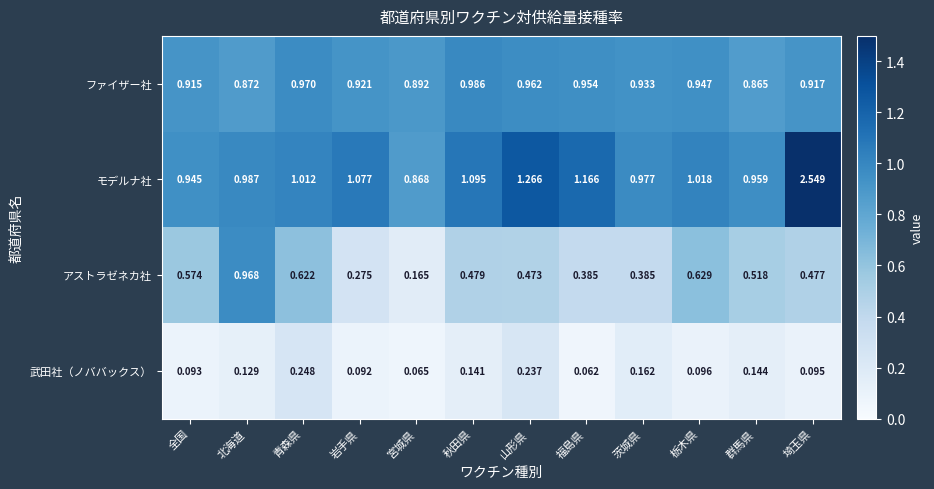

At which label does アストラゼネカ社 reach its minimum?

宮城県